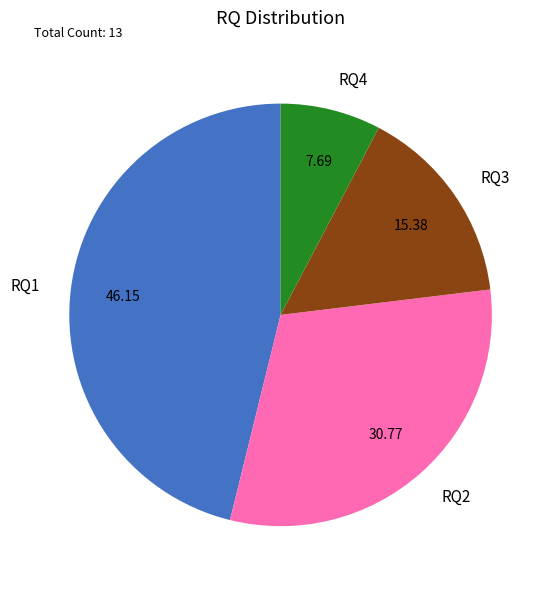

Is RQ1 the majority of the pie?

No